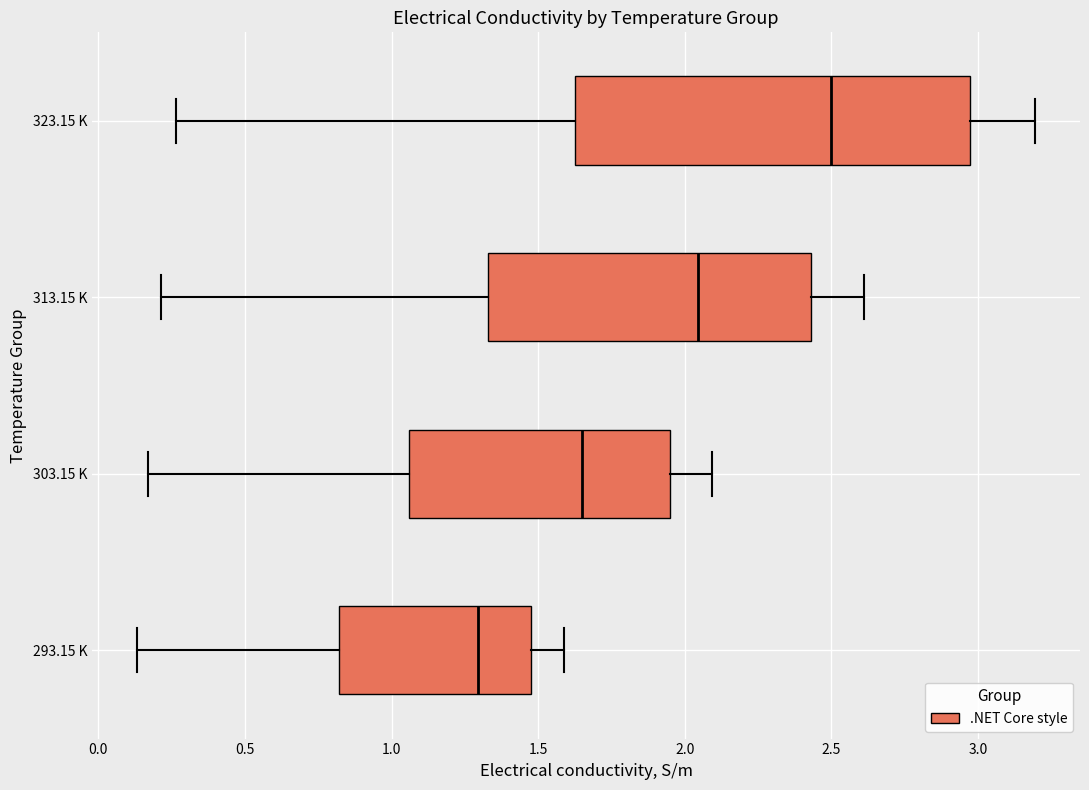

Reading bottom to top, transcribe this box plot: for each box, give where its median line is, the range the box spans, and where its two whiskers end, as read against the x-axis. The values are not printed on the chart, so give them approximately, as read against the axis.

293.15 K: median 1.30, box 0.80 to 1.45, whiskers 0.15 to 1.60
303.15 K: median 1.65, box 1.05 to 1.95, whiskers 0.15 to 2.10
313.15 K: median 2.05, box 1.35 to 2.45, whiskers 0.20 to 2.60
323.15 K: median 2.50, box 1.60 to 2.95, whiskers 0.25 to 3.20